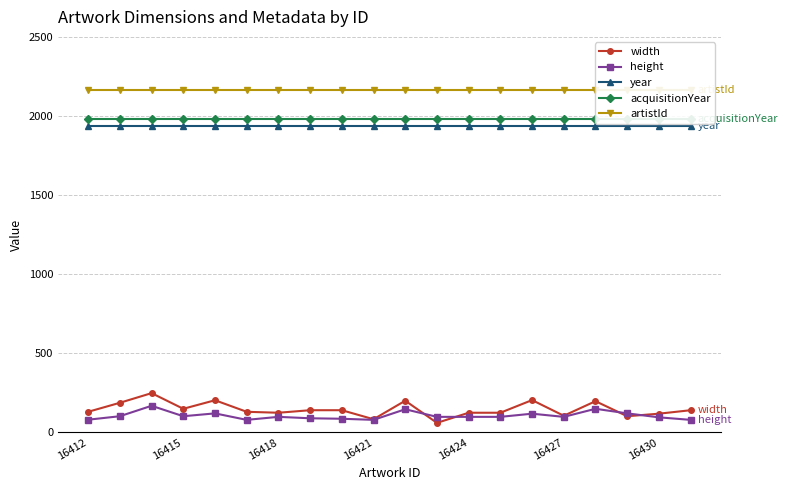

What is the maximum value shown in the chart?

2164